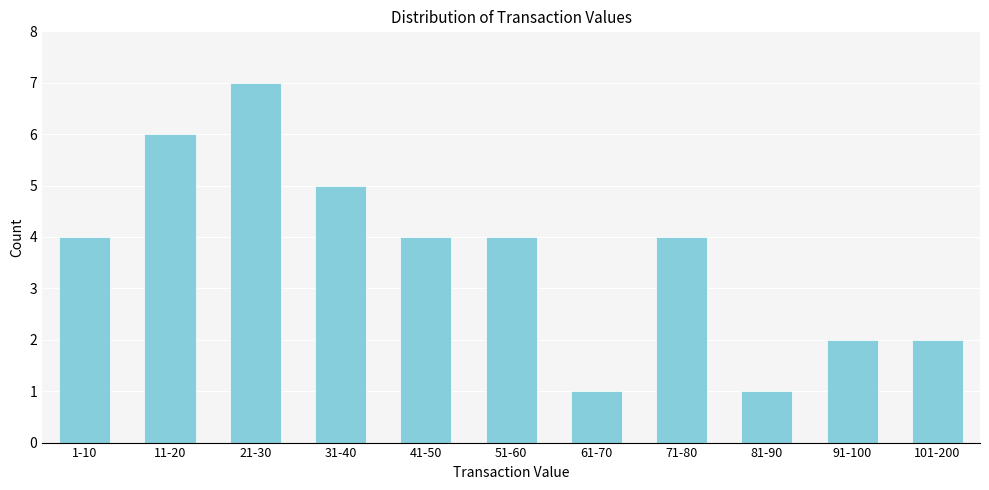

Reading left to right, transcribe all the data shown in this chart.

4	6	7	5	4	4	1	4	1	2	2